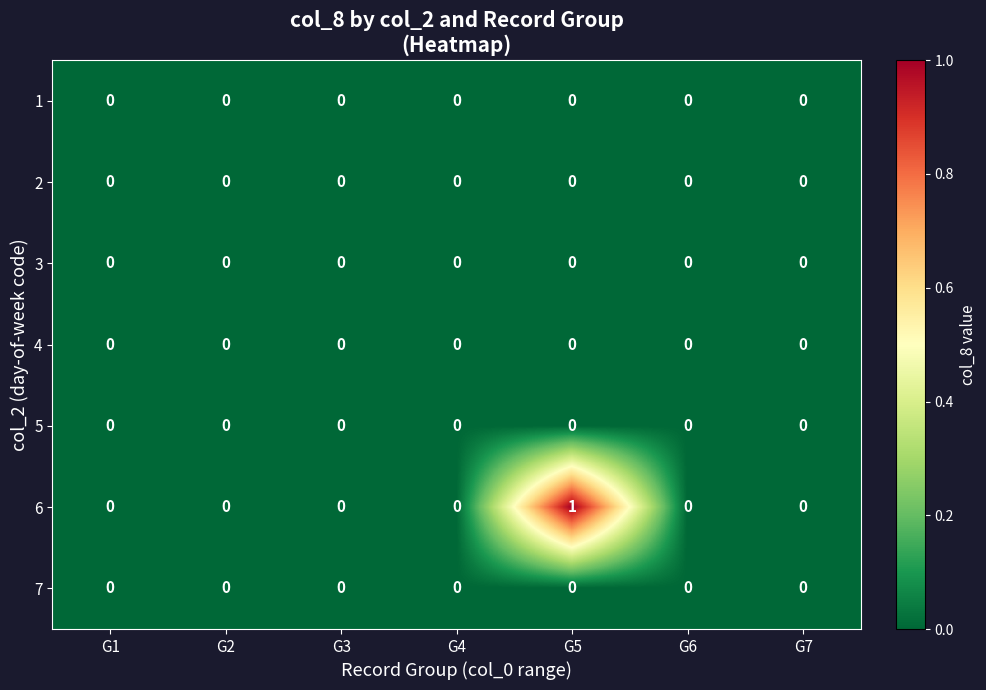

At which category is the sum across all series the highest?

G5